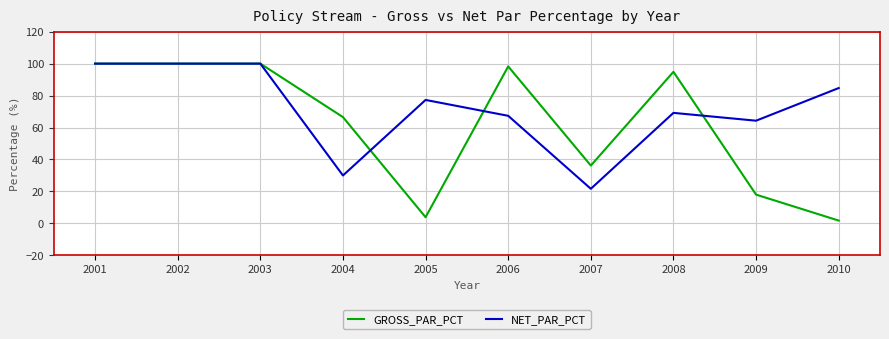

Read the NET_PAR_PCT value at 2007.

21.6